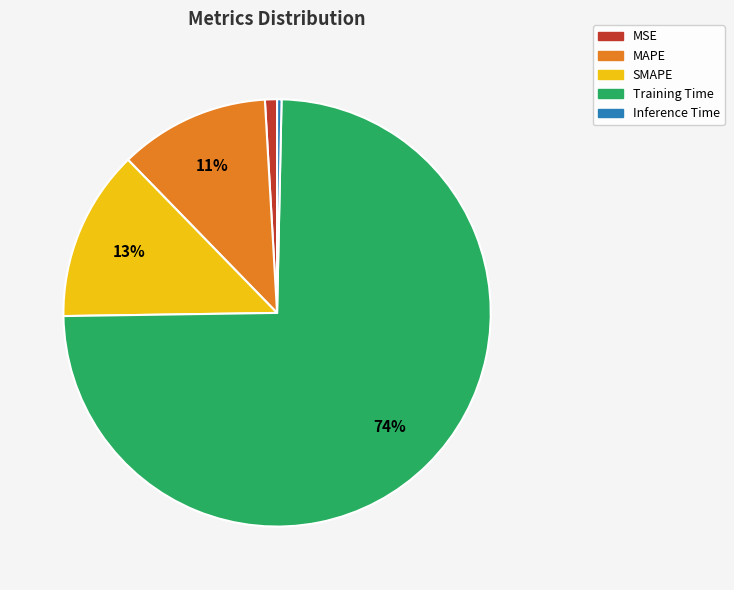

Which slice represents more than half of the pie?

Training Time